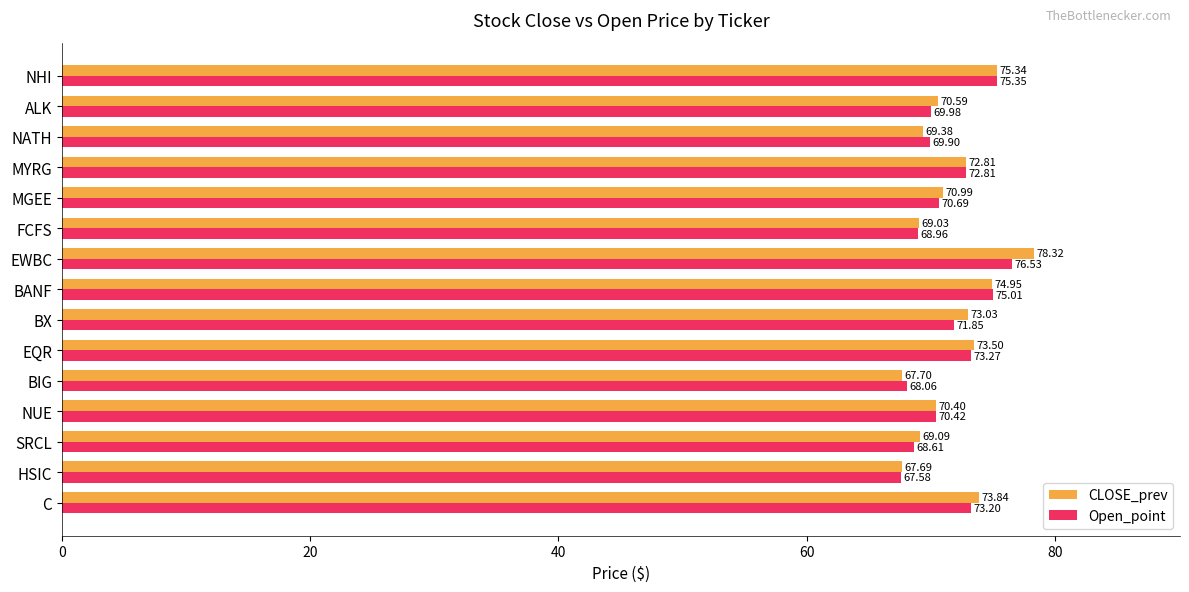

At which label is CLOSE_prev closest to 73?

BX